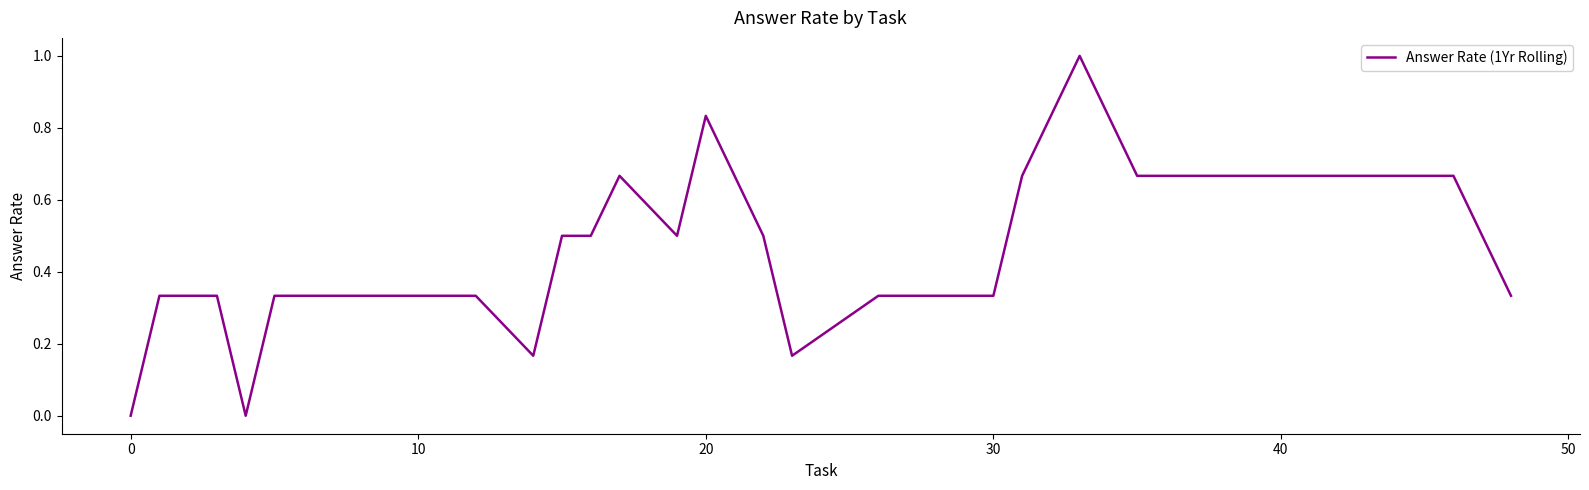

What is the greatest value displayed?

1.0